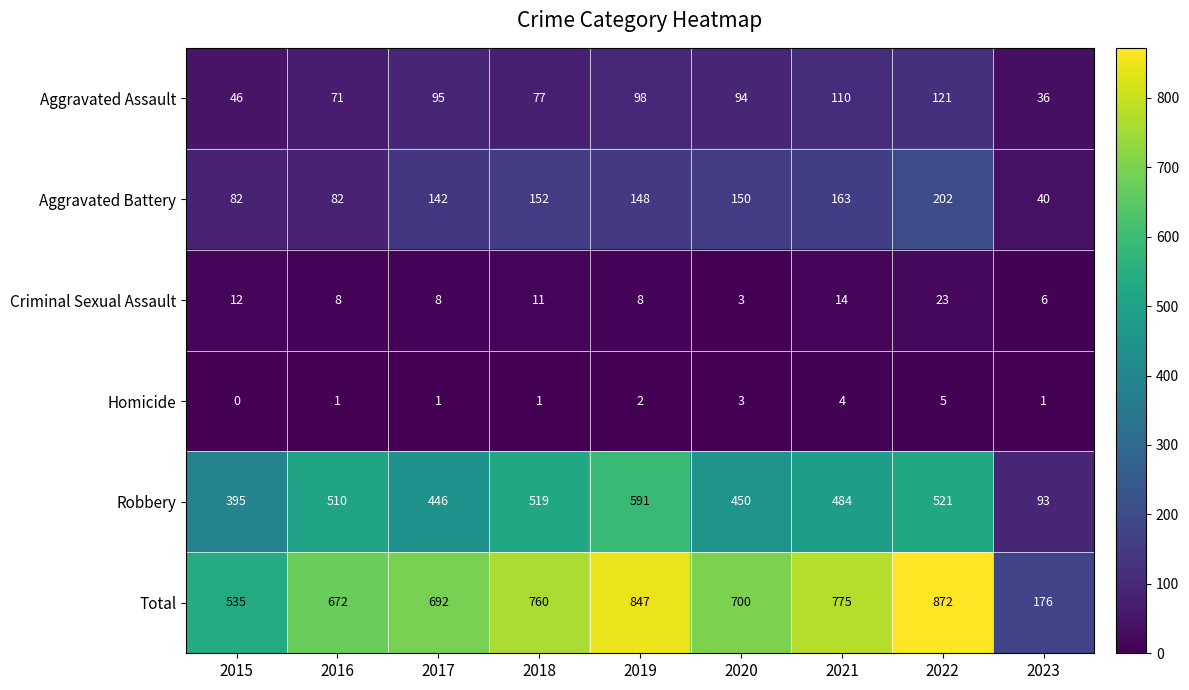

Is the value of Aggravated Assault at 2017 greater than the value of Robbery at 2015?

No